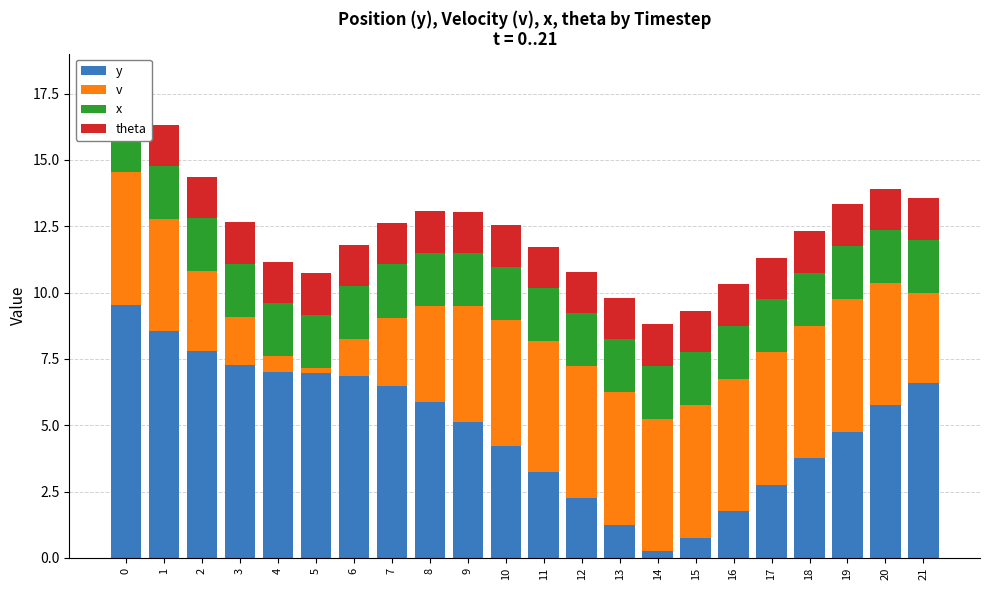

What is the approximate value of x at 1?

2.0